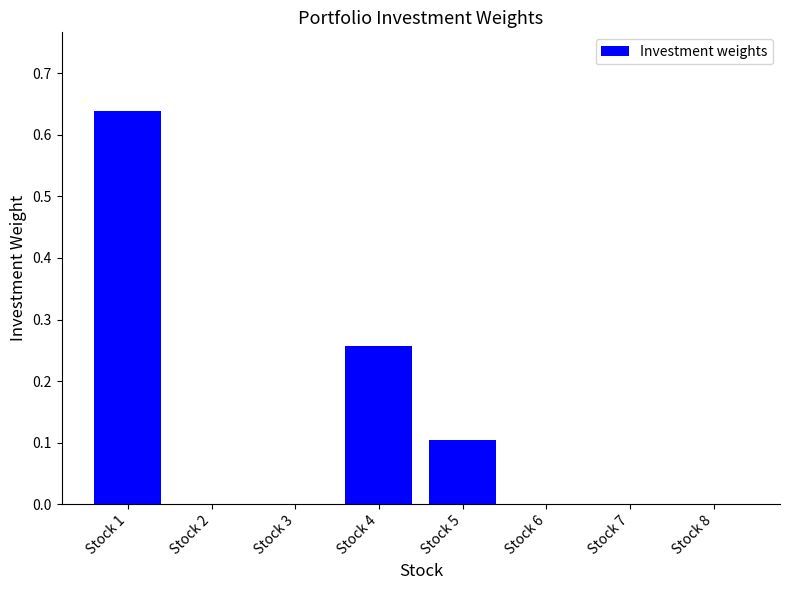

What is the change in value from Stock 3 to Stock 5?

+0.1